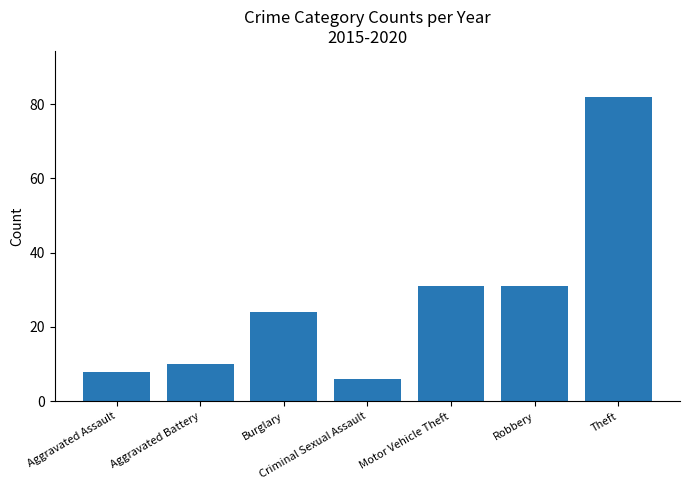

What is the approximate value at Motor Vehicle Theft?

31